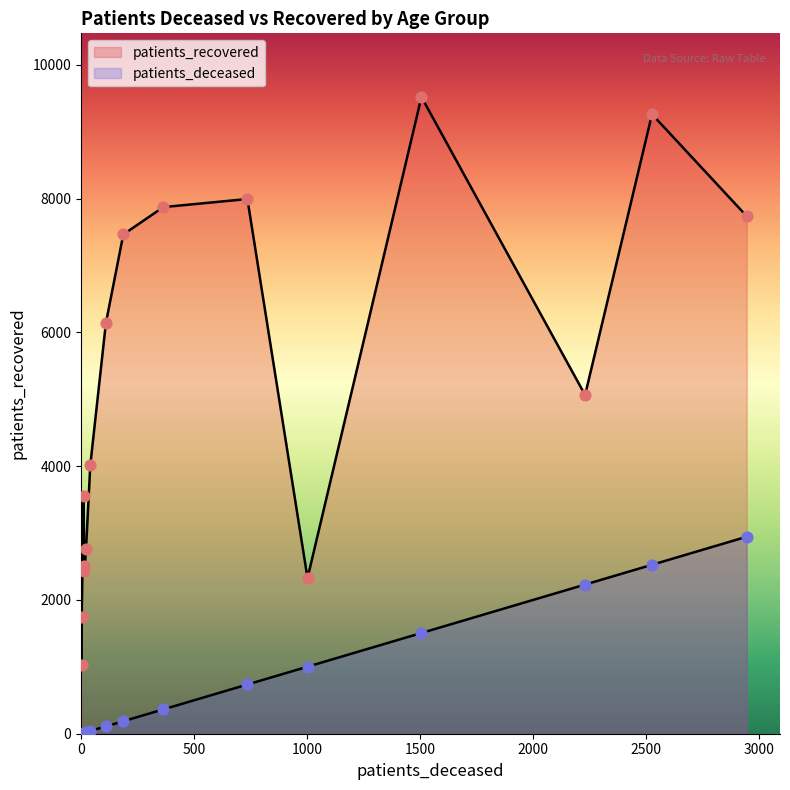

What are all the series names shown in the legend?

patients_deceased, patients_recovered